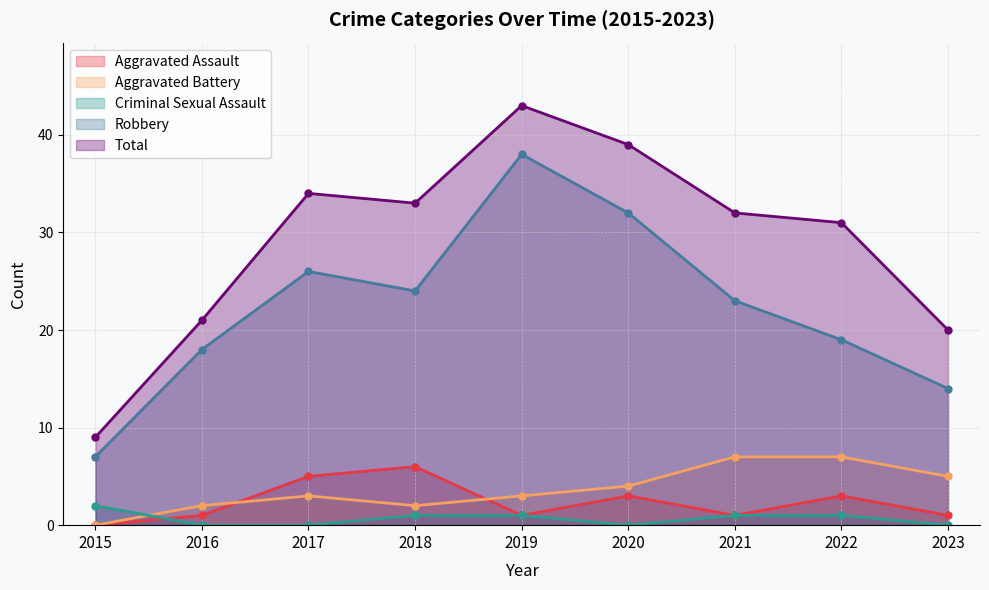

The Aggravated Battery series shows 3 at 2019. True or false?

True